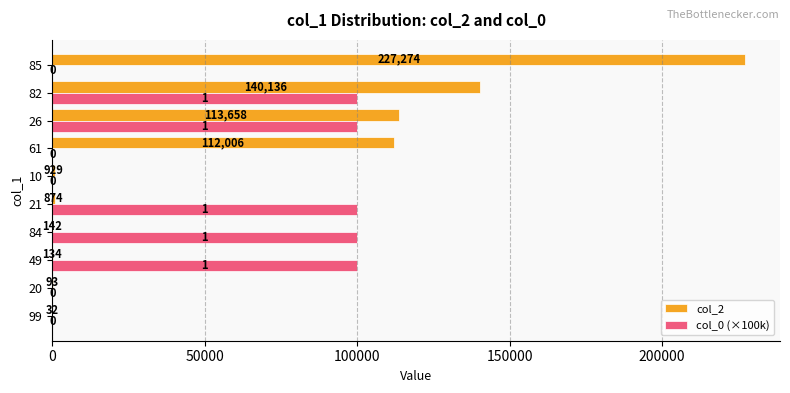

At which category is the sum across all series the highest?

82